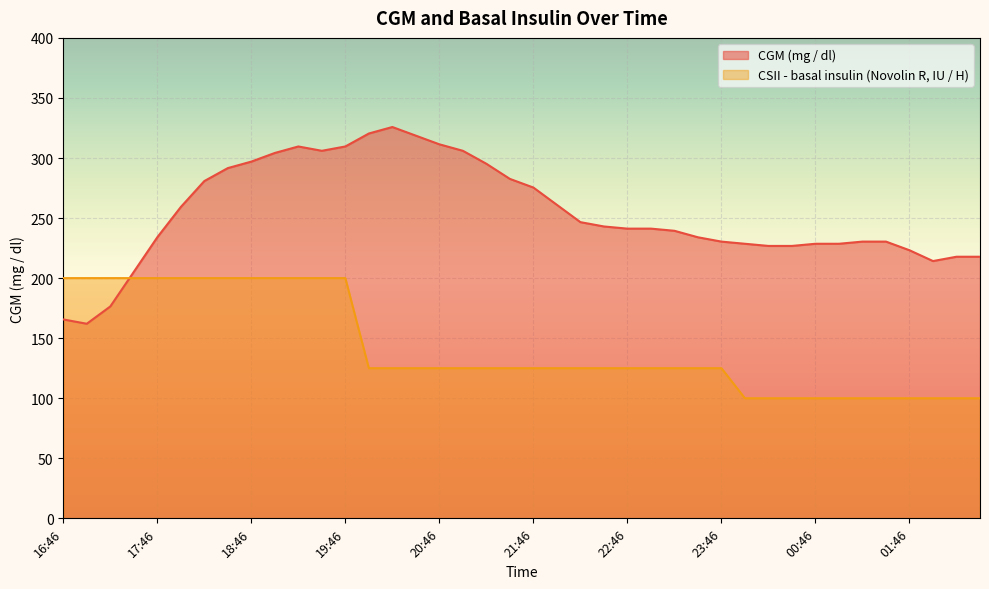

How many intersections are there between CSII - basal insulin (Novolin R, IU / H) and CGM (mg / dl)?

1